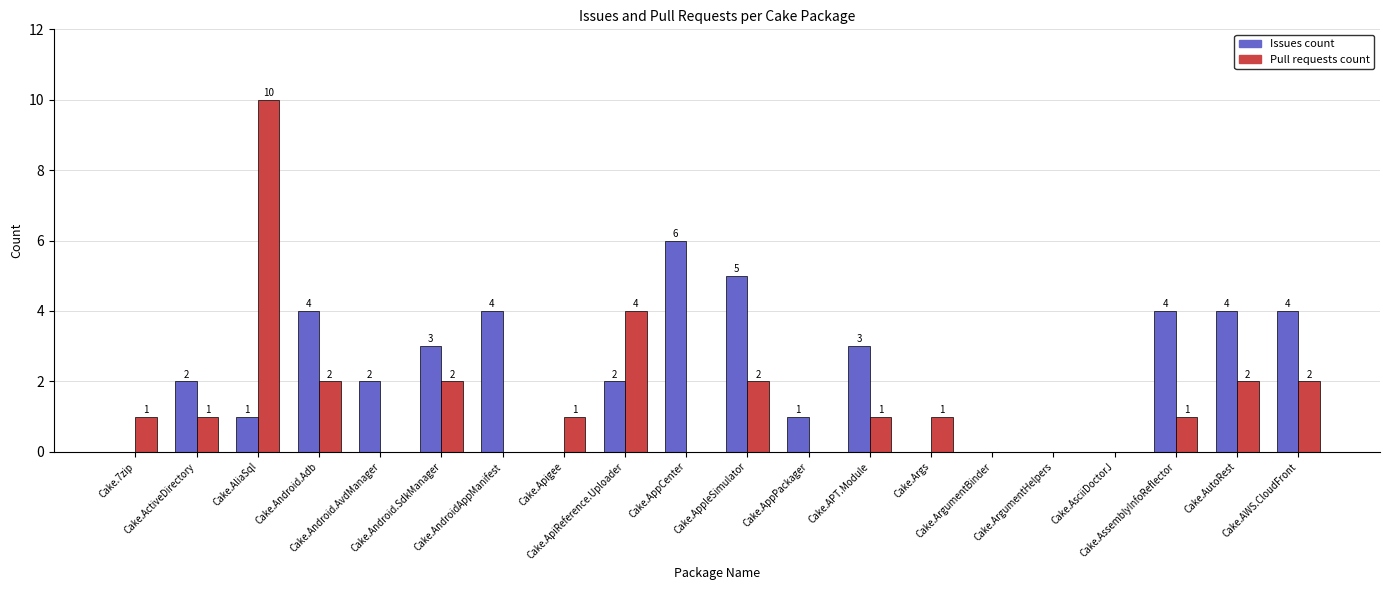

Which series has the largest total across all categories?

Issues count